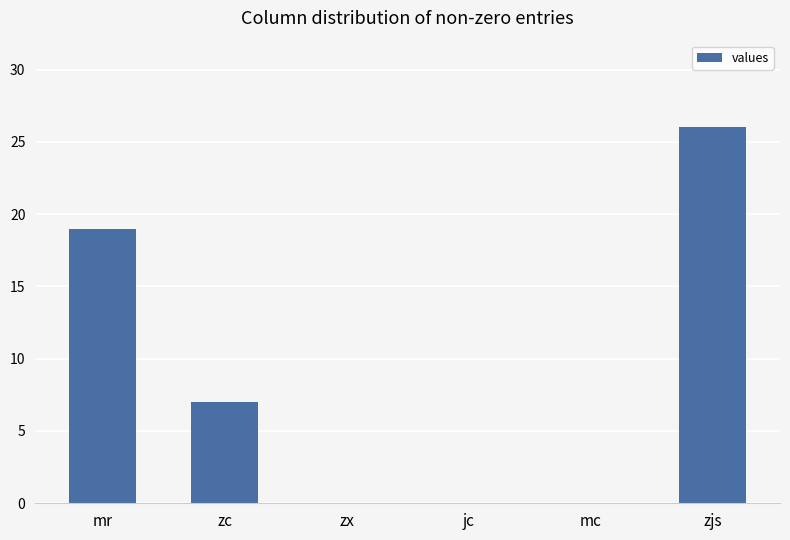

What value does the data have at zc, to the nearest 5?

5